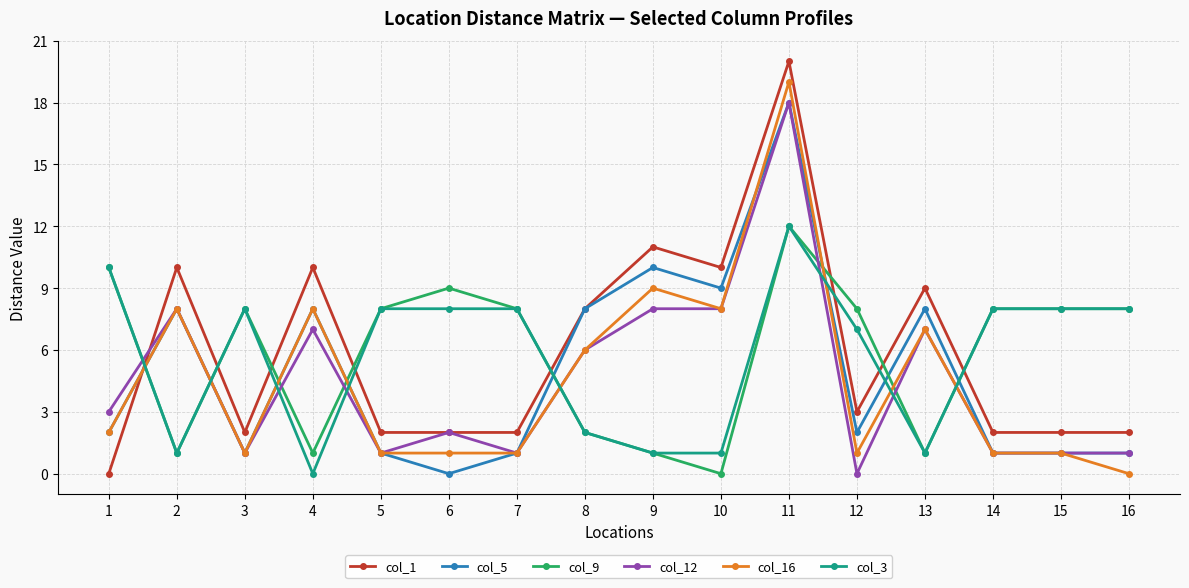

Is it true that col_1 equals 2 at 6?

True